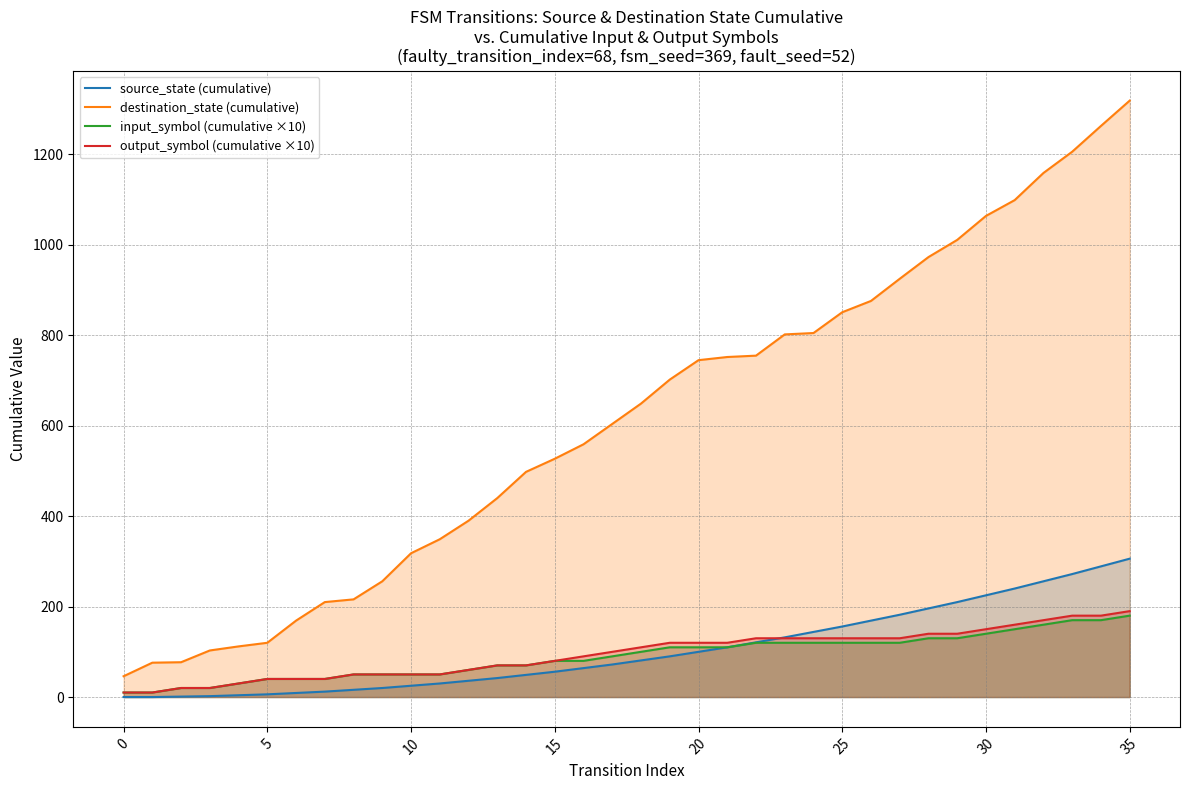

List the series in order of their peak value, lowest first.

input_symbol (cumulative ×10), output_symbol (cumulative ×10), source_state (cumulative), destination_state (cumulative)